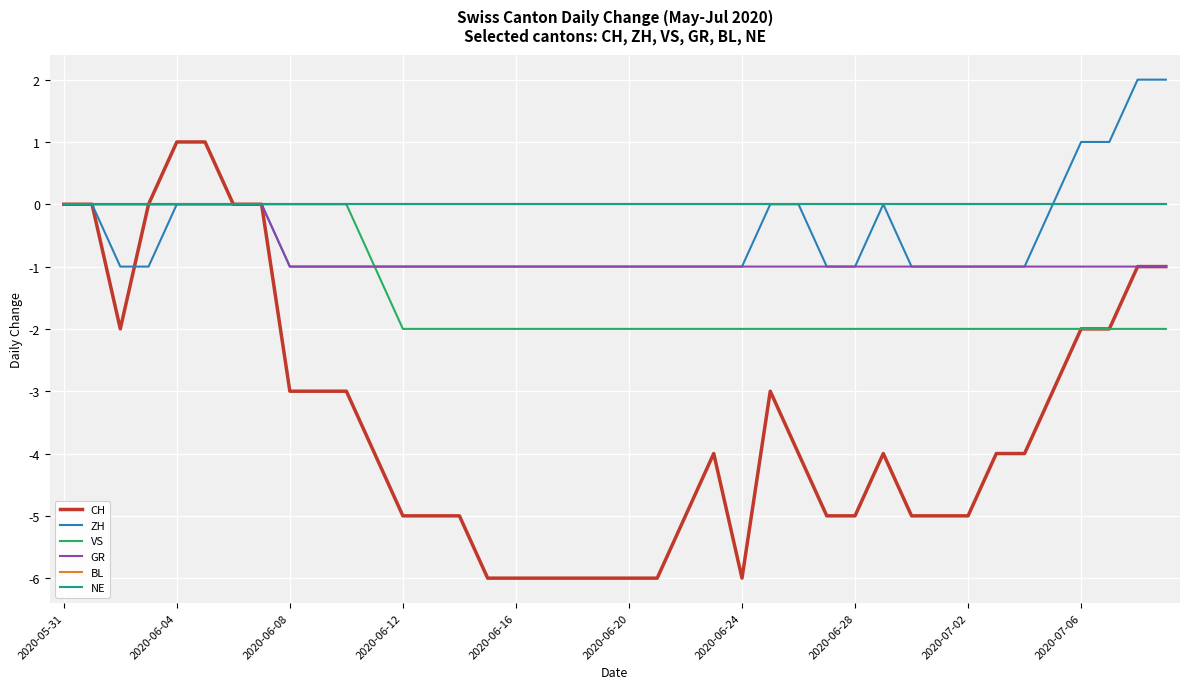

Does the chart have visible grid lines?

Yes